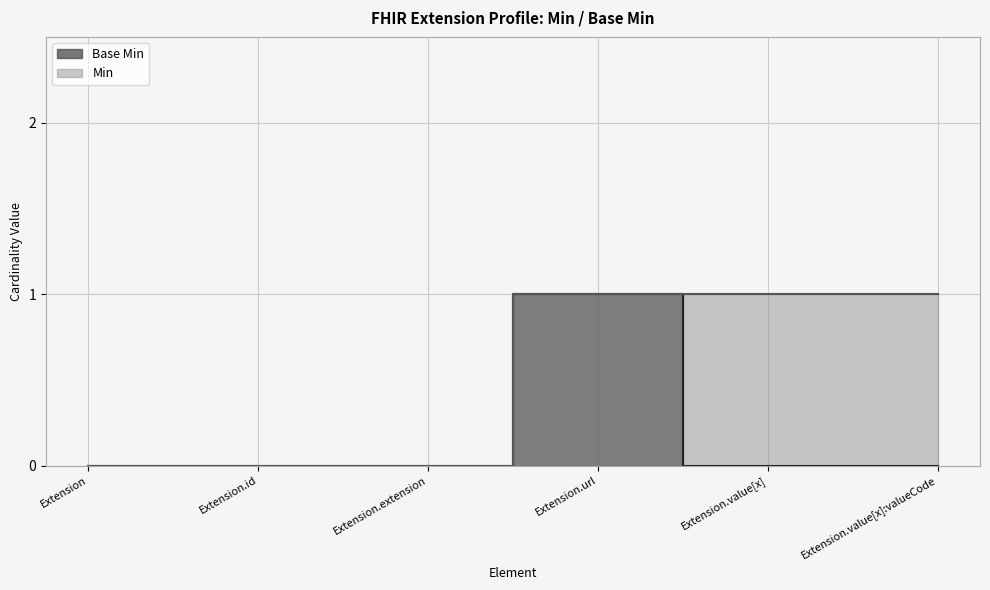

List the labels in order of value, largest first.

Extension.url, Extension, Extension.id, Extension.extension, Extension.value[x], Extension.value[x]:valueCode